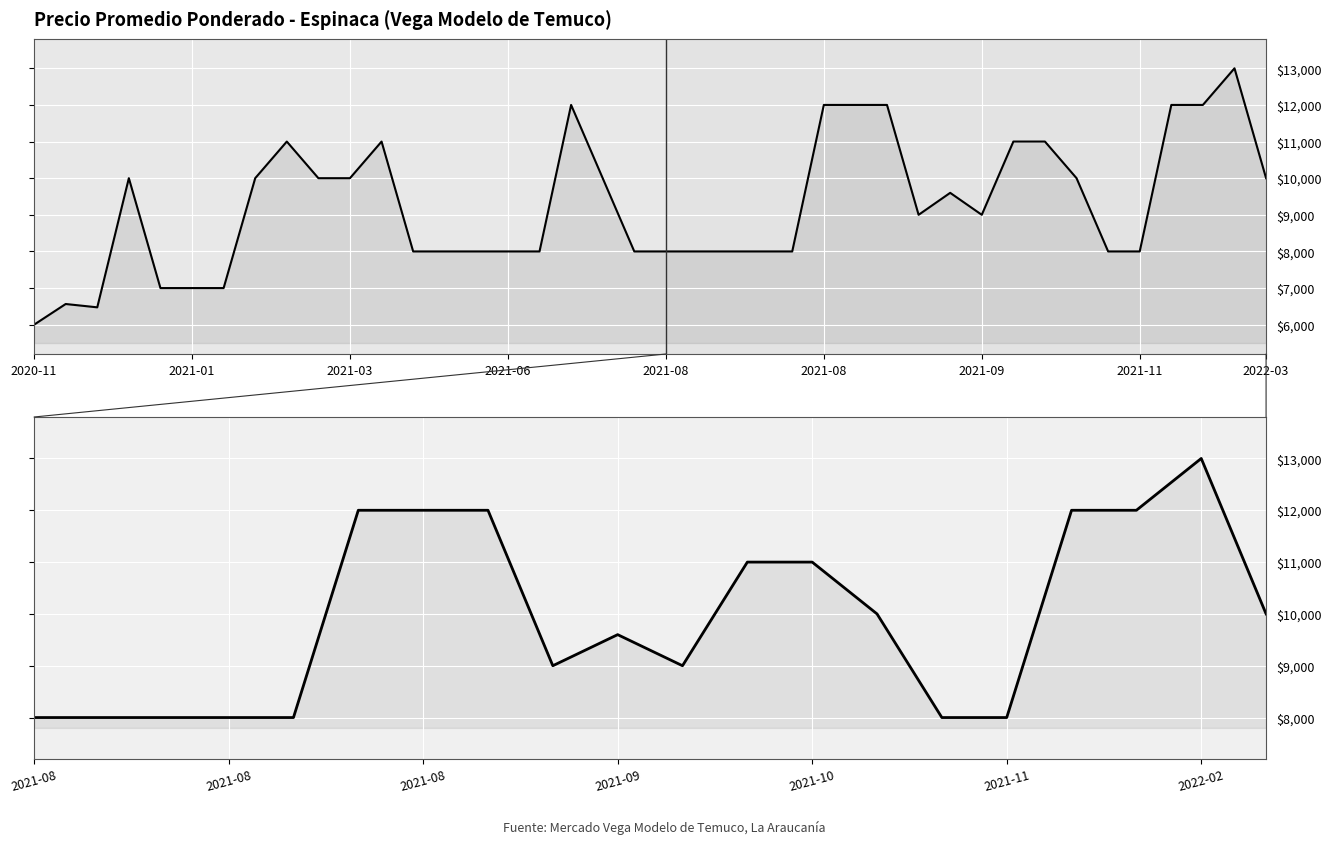

Does the chart display data point markers on the line(s)?

No